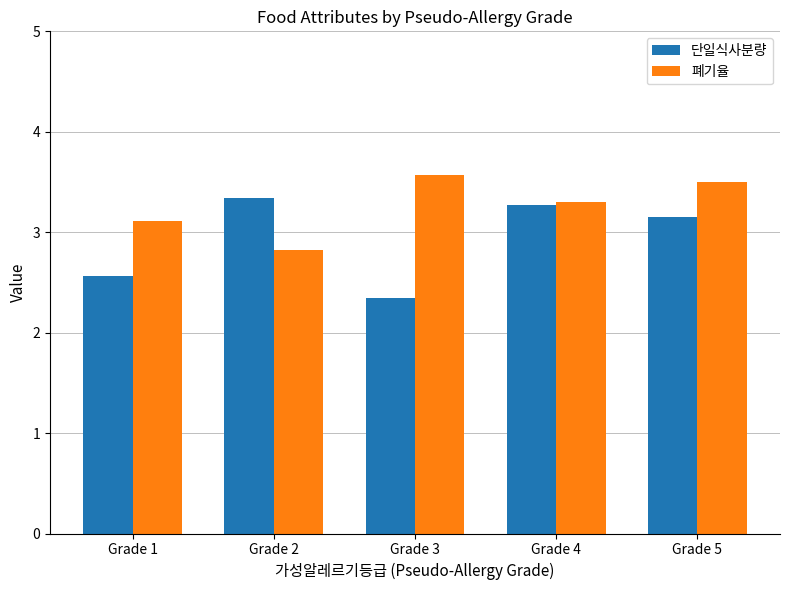

What is the value of the 단일식사분량 bar at the 5th from the left?

3.2